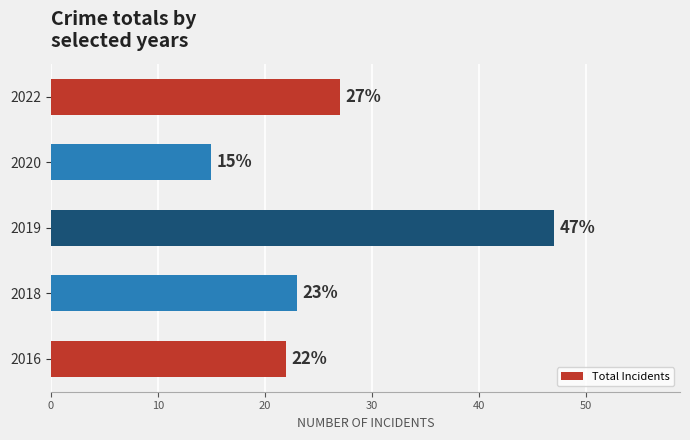

List the labels in order of value, smallest first.

2020, 2016, 2018, 2022, 2019